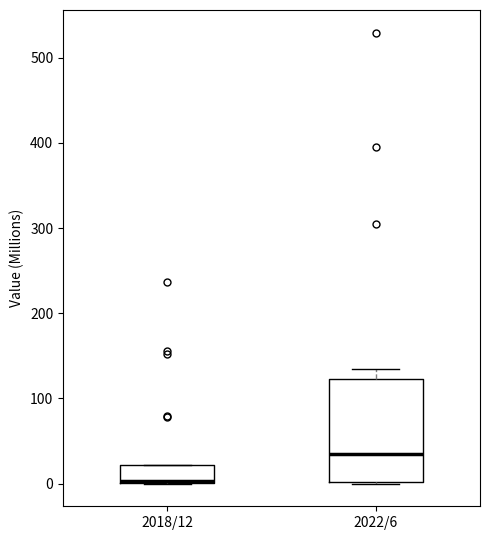

Which box is the tallest, from its lower edge to its upper edge?

2022/6